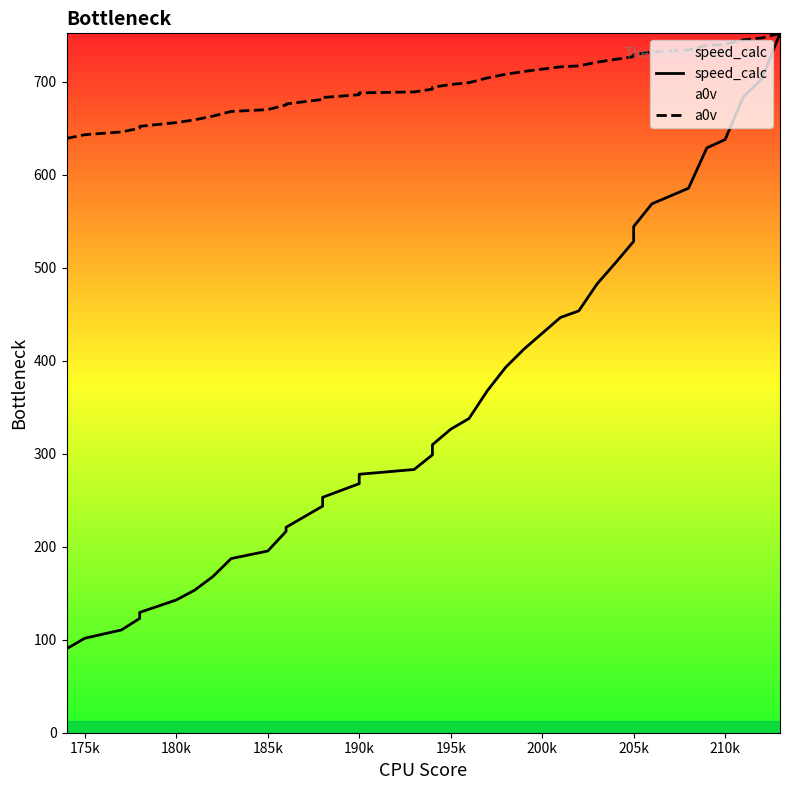

Reading left to right, extract all data points from this chart.

speed_calc: 90.2	101.6	110.5	122.9	129.4	142.8	153.3	167.9	167.9	187.3	195.4	216.5	220.9	243.6	248.3	253.1	267.8	277.9	283.0	298.8	309.6	326.3	337.8	367.7	367.7	392.8	412.4	446.5	453.6	482.5	505.1	528.3	544.2	568.7	585.5	628.8	637.7	683.8	702.8	752.0
a0v: 639.0	643.0	646.0	650.0	652.0	656.0	659.0	663.0	663.0	668.0	670.0	675.0	676.0	681.0	682.0	683.0	686.0	688.0	689.0	692.0	694.0	697.0	699.0	704.0	704.0	708.0	711.0	716.0	717.0	721.0	724.0	727.0	729.0	732.0	734.0	739.0	740.0	745.0	747.0	752.0